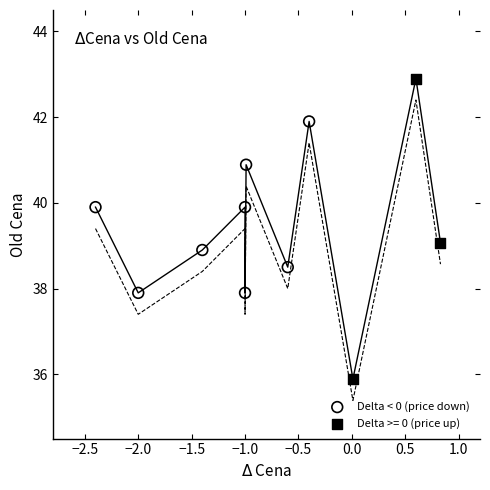

Which series has the largest Y range (max minus min)?

Delta >= 0 (price up)